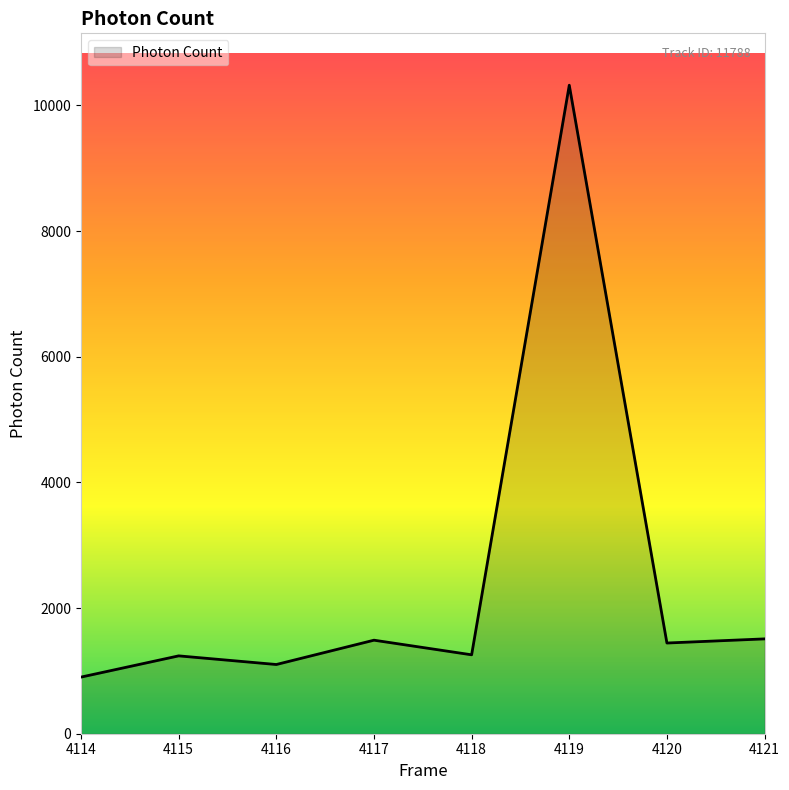

What is the average value?

2407.7